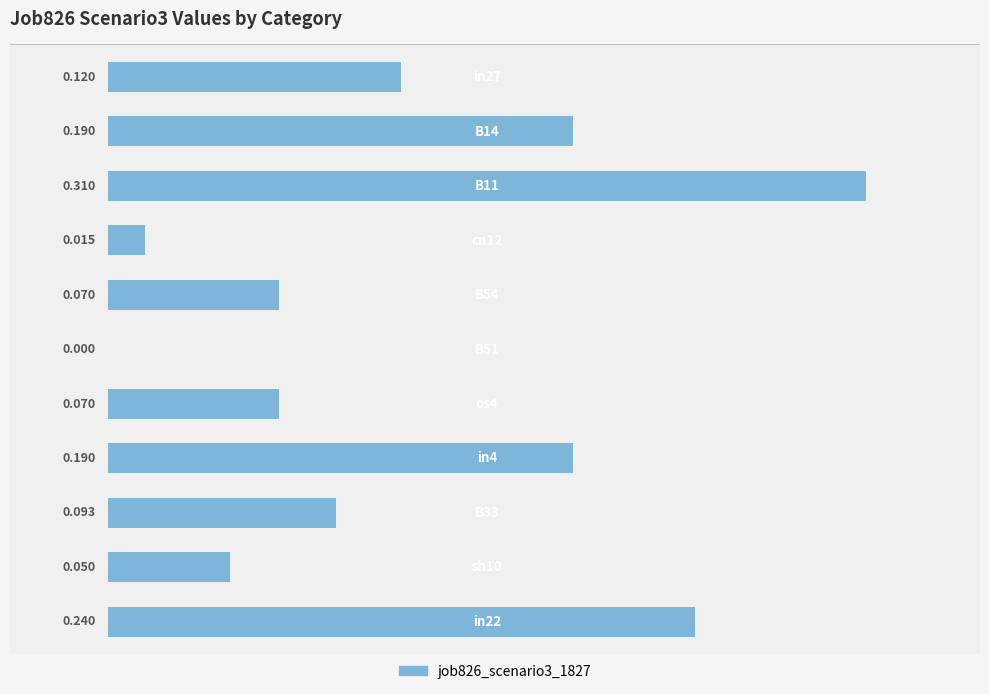

Does the chart contain stacked bars?

No